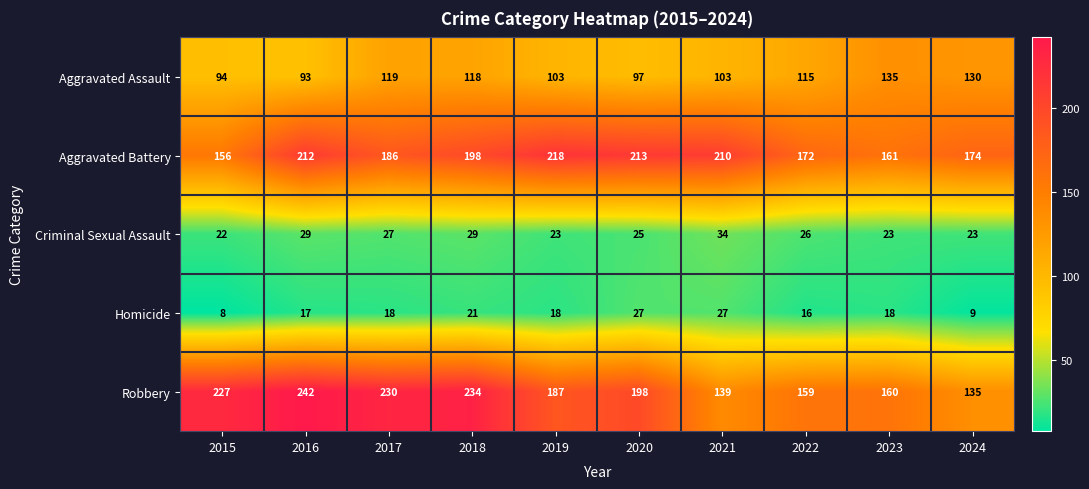

Read the Criminal Sexual Assault value at 2018, to the nearest 5.

30